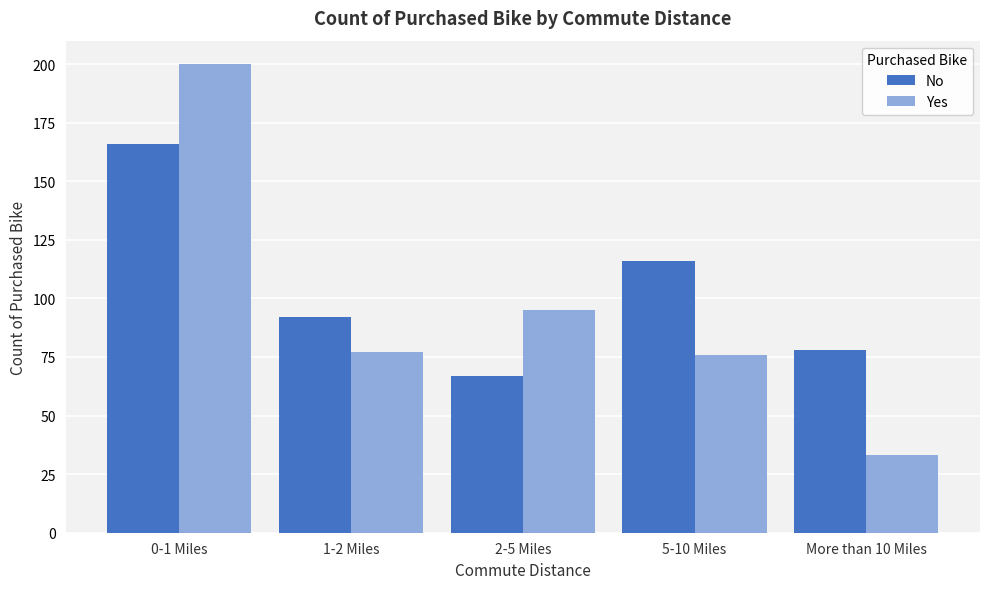

Reading left to right, extract all data points from this chart.

No: 0-1 Miles=166	1-2 Miles=92	2-5 Miles=67	5-10 Miles=116	More than 10 Miles=78
Yes: 0-1 Miles=200	1-2 Miles=77	2-5 Miles=95	5-10 Miles=76	More than 10 Miles=33